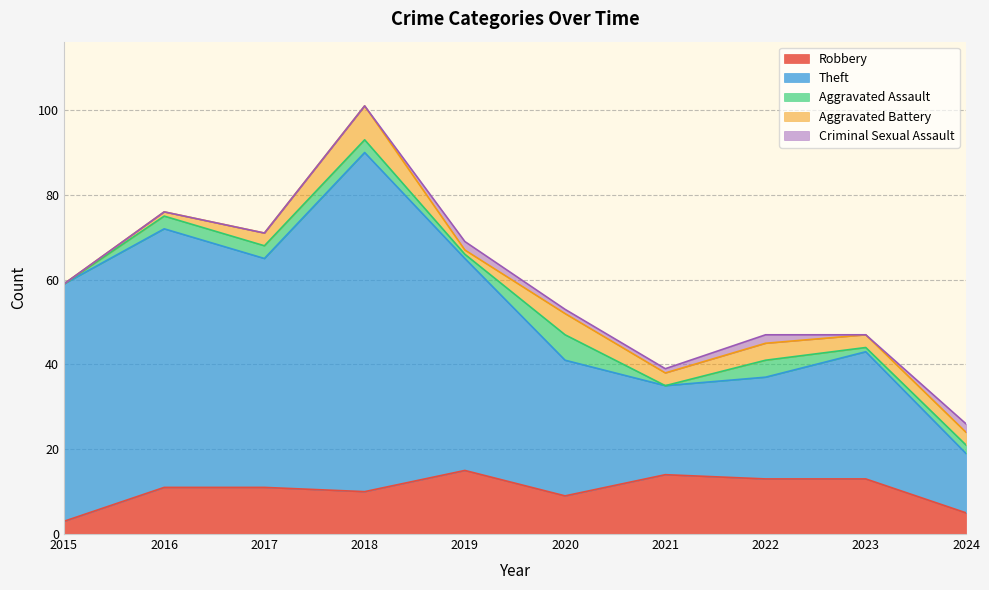

What is the sum of all Theft values?

422